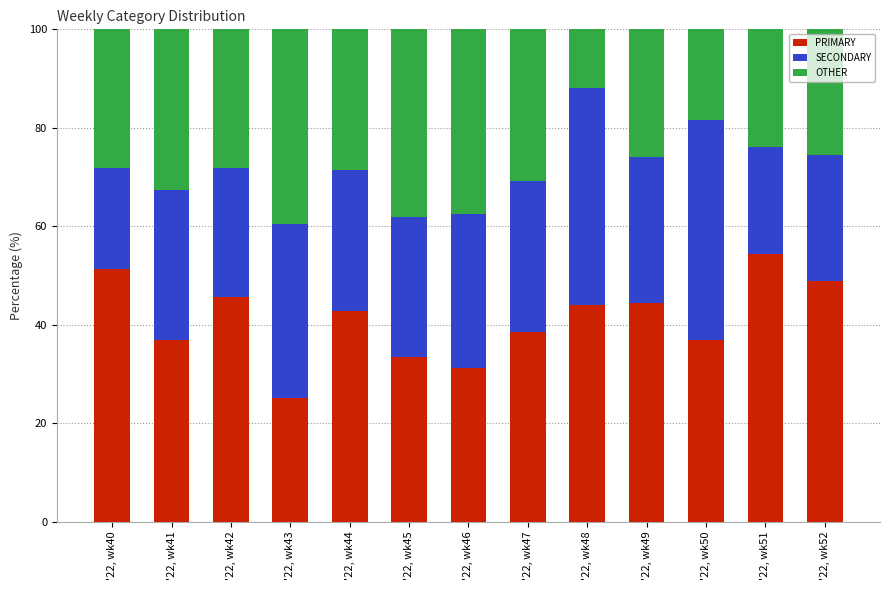

What is the total value across all series at '22, wk42?

100.0